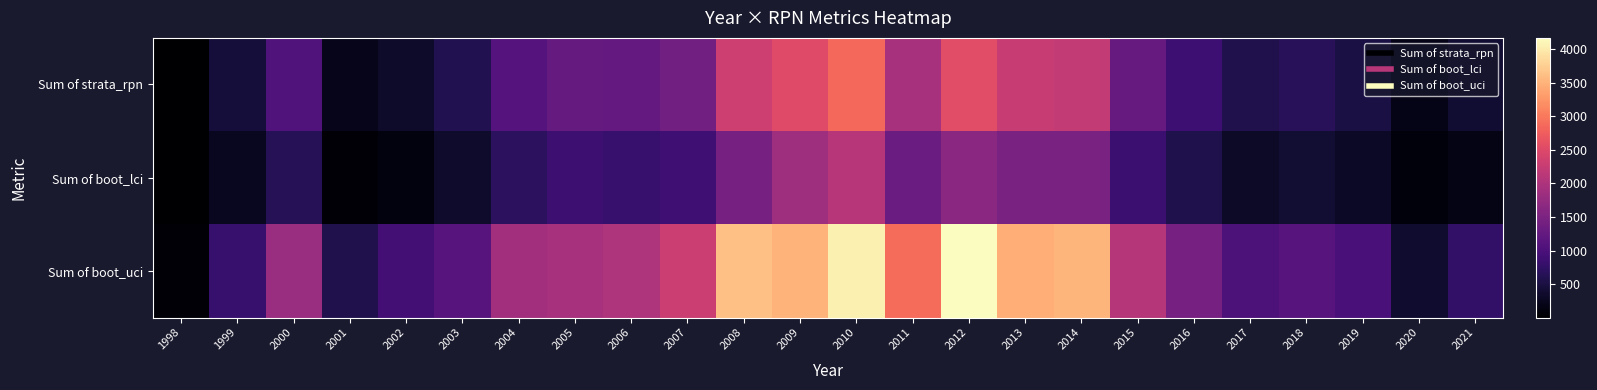

Reading left to right, list all the values displayed in this chart.

Sum of strata_rpn: 1998=16.6	1999=445.7	2000=1052.5	2001=199.9	2002=334.3	2003=603.2	2004=1104.2	2005=1264.3	2006=1242.6	2007=1401.0	2008=2319.4	2009=2516.6	2010=2864.7	2011=1951.5	2012=2548.0	2013=2255.6	2014=2222.2	2015=1283.5	2016=874.1	2017=580.4	2018=655.9	2019=514.4	2020=190.4	2021=391.1
Sum of boot_lci: 1998=2.7	1999=248.8	2000=644.3	2001=55.0	2002=121.5	2003=344.5	2004=687.4	2005=855.9	2006=802.9	2007=887.8	2008=1447.4	2009=1853.2	2010=2087.3	2011=1322.4	2012=1655.5	2013=1484.9	2014=1490.6	2015=842.5	2016=561.2	2017=327.4	2018=406.9	2019=307.1	2020=93.1	2021=168.3
Sum of boot_uci: 1998=54.0	1999=809.5	2000=1798.5	2001=582.8	2002=915.2	2003=1115.9	2004=1877.2	2005=1944.6	2006=2017.1	2007=2285.2	2008=3615.8	2009=3511.3	2010=4040.7	2011=2884.6	2012=4167.8	2013=3465.9	2014=3527.9	2015=2070.2	2016=1437.5	2017=1026.4	2018=1120.8	2019=974.2	2020=362.9	2021=764.6